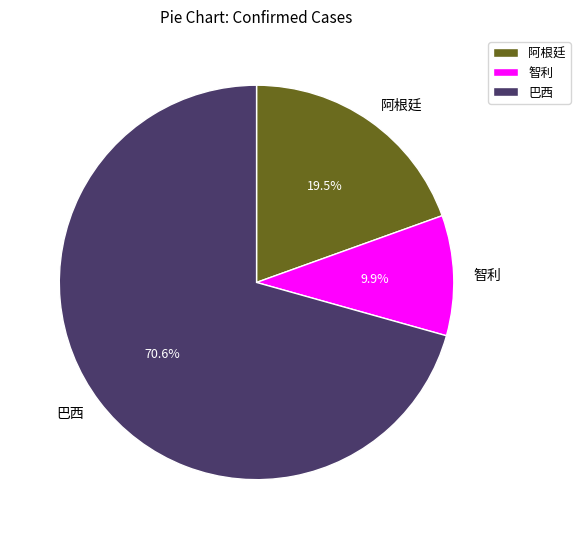

Combined, what portion of the pie is 智利 and 阿根廷?

29.4%